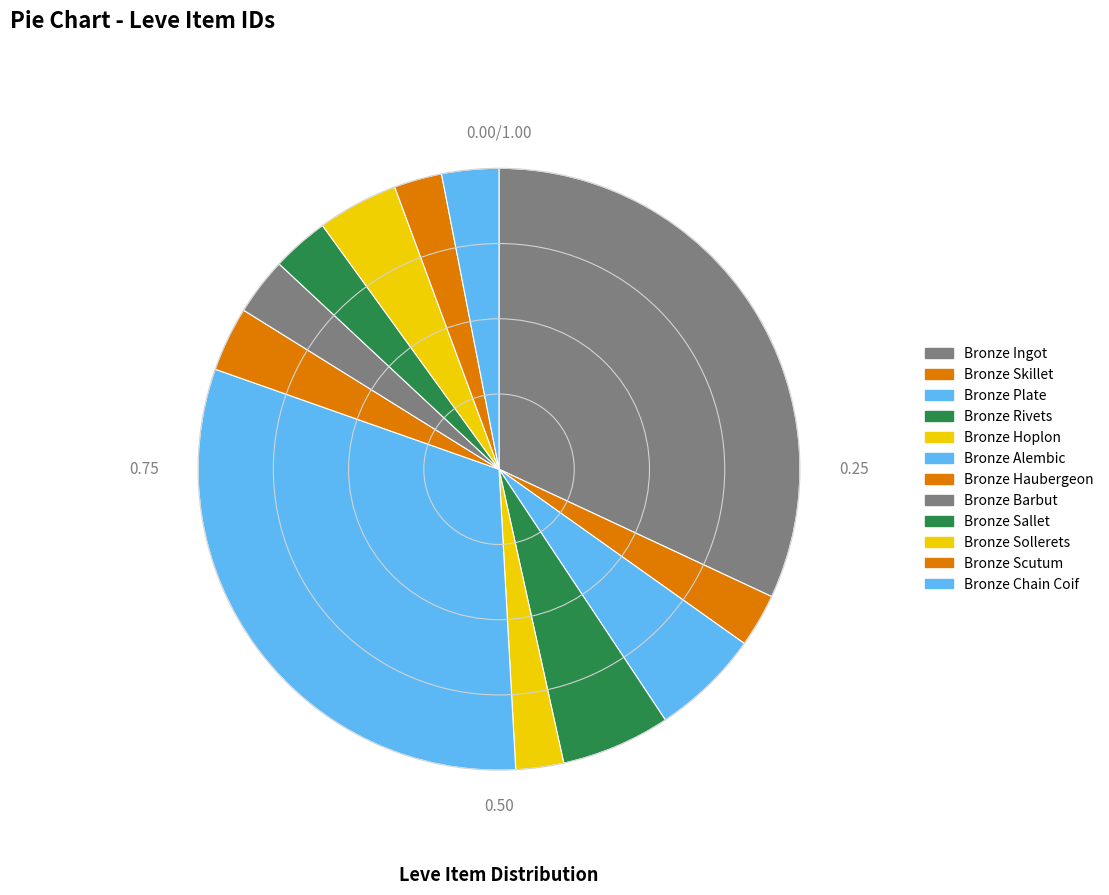

Is the sum of Bronze Rivets and Bronze Alembic greater than half?

No